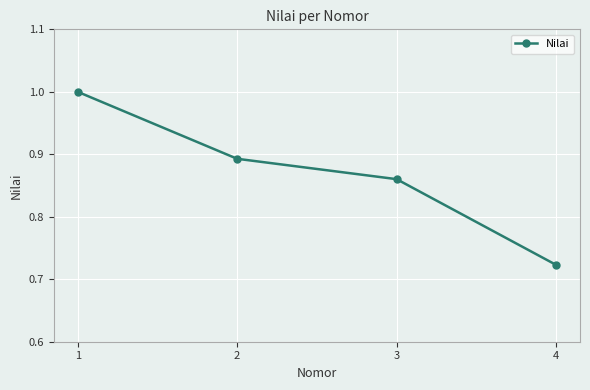

Which has a higher value, 2 or 3?

2